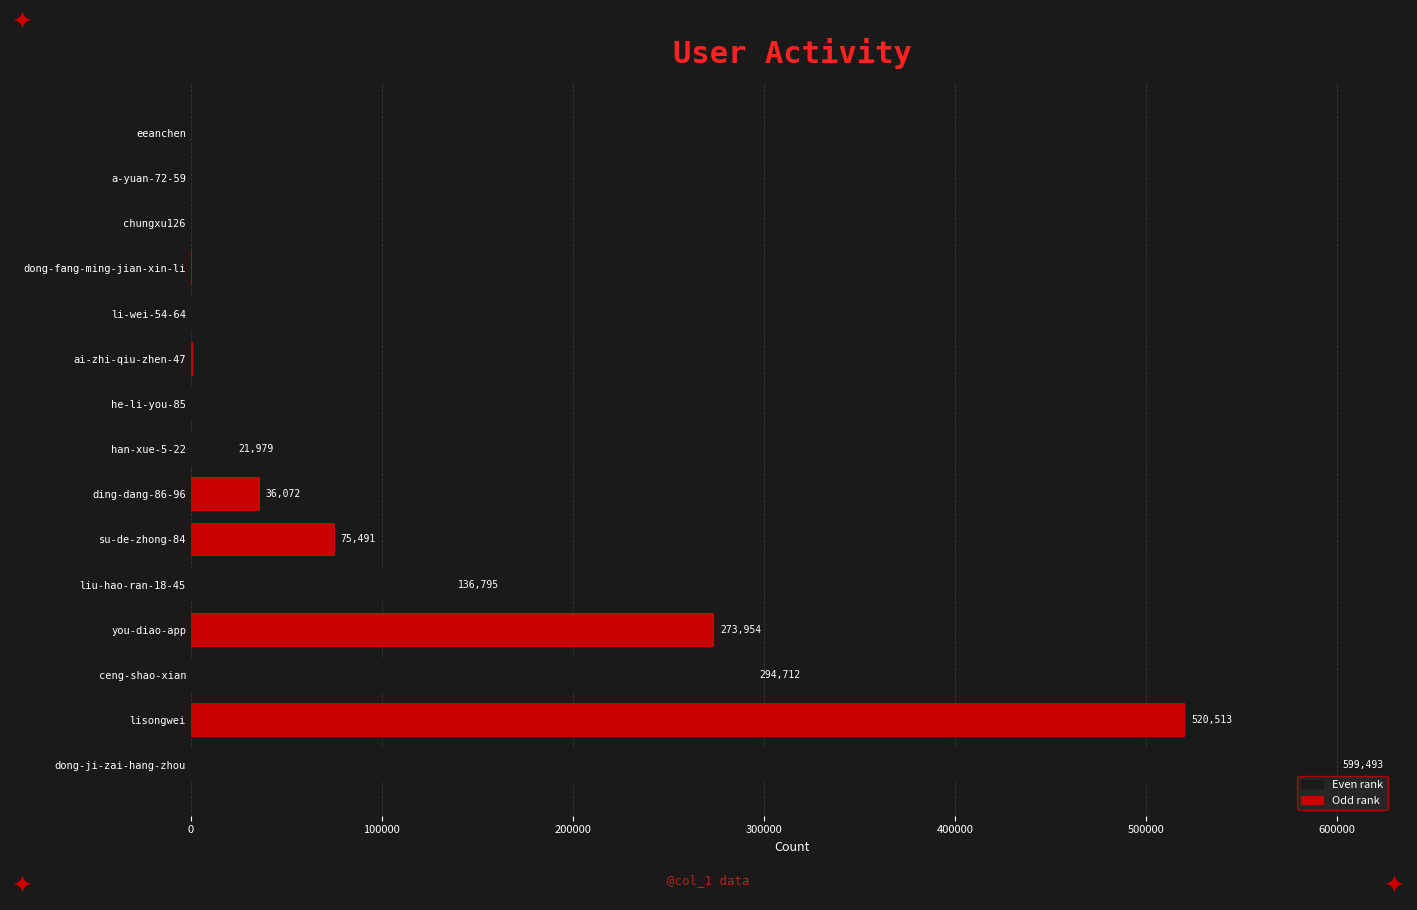

Is it true that the value at eeanchen is 1?

True